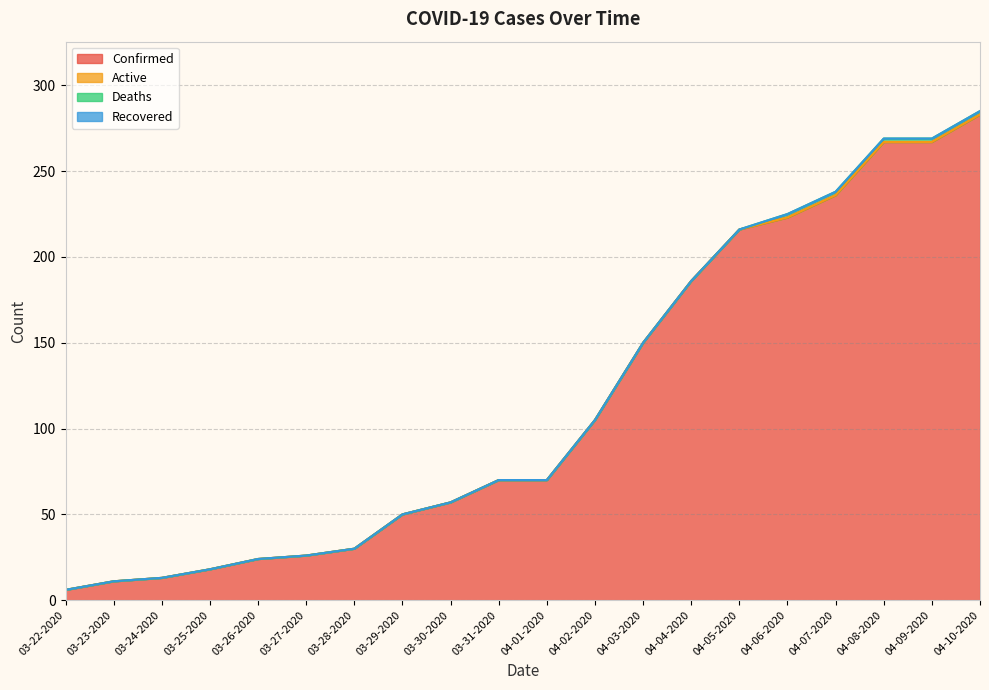

Is the value of Recovered at 04-02-2020 greater than the value of Confirmed at 03-23-2020?

No